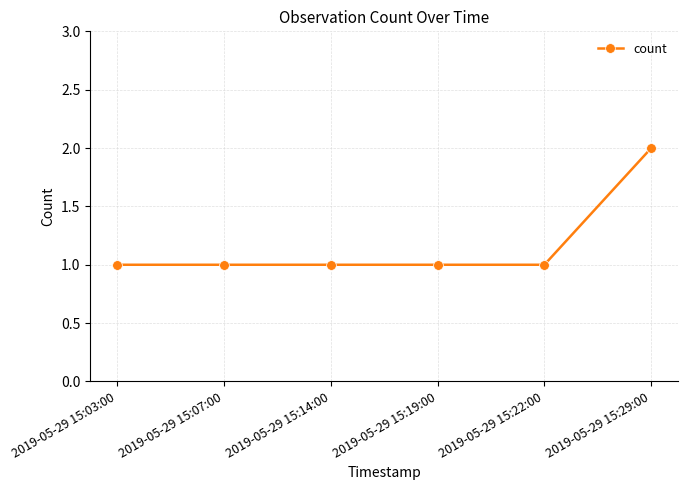

What is the average value?

1